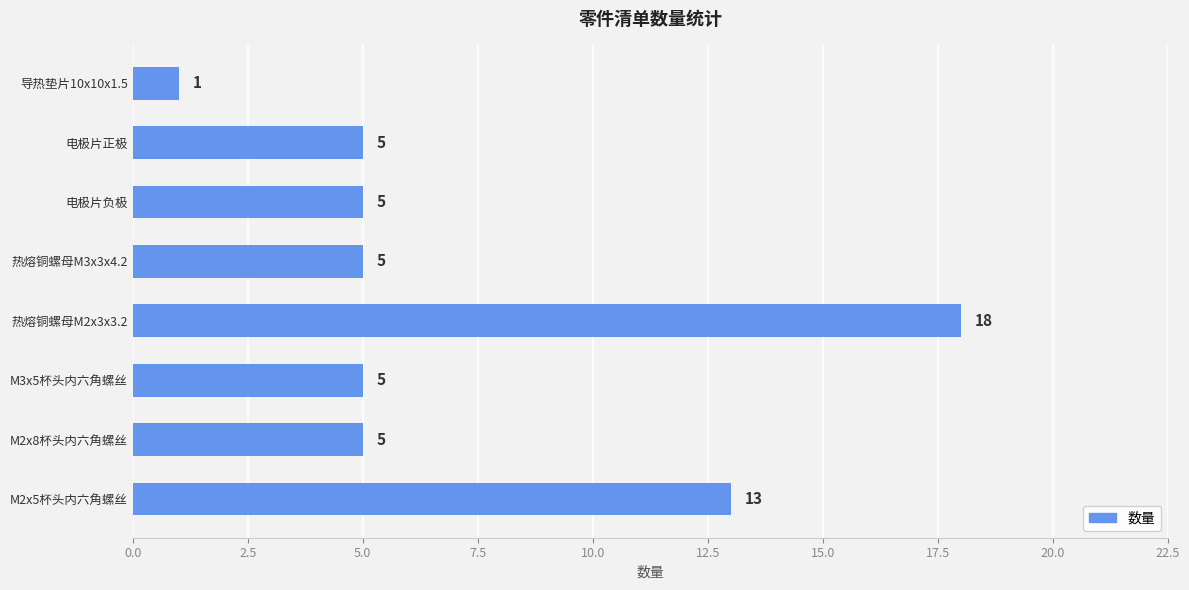

The value at 电极片负极 is 3. True or false?

False